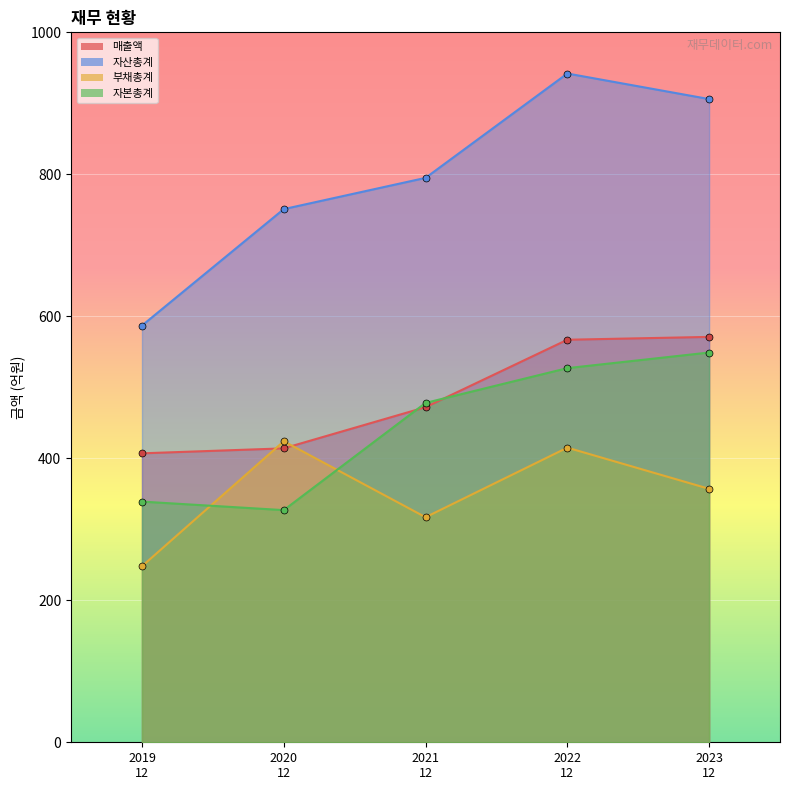

Where is 자산총계 nearest to the value 764?

2020
12